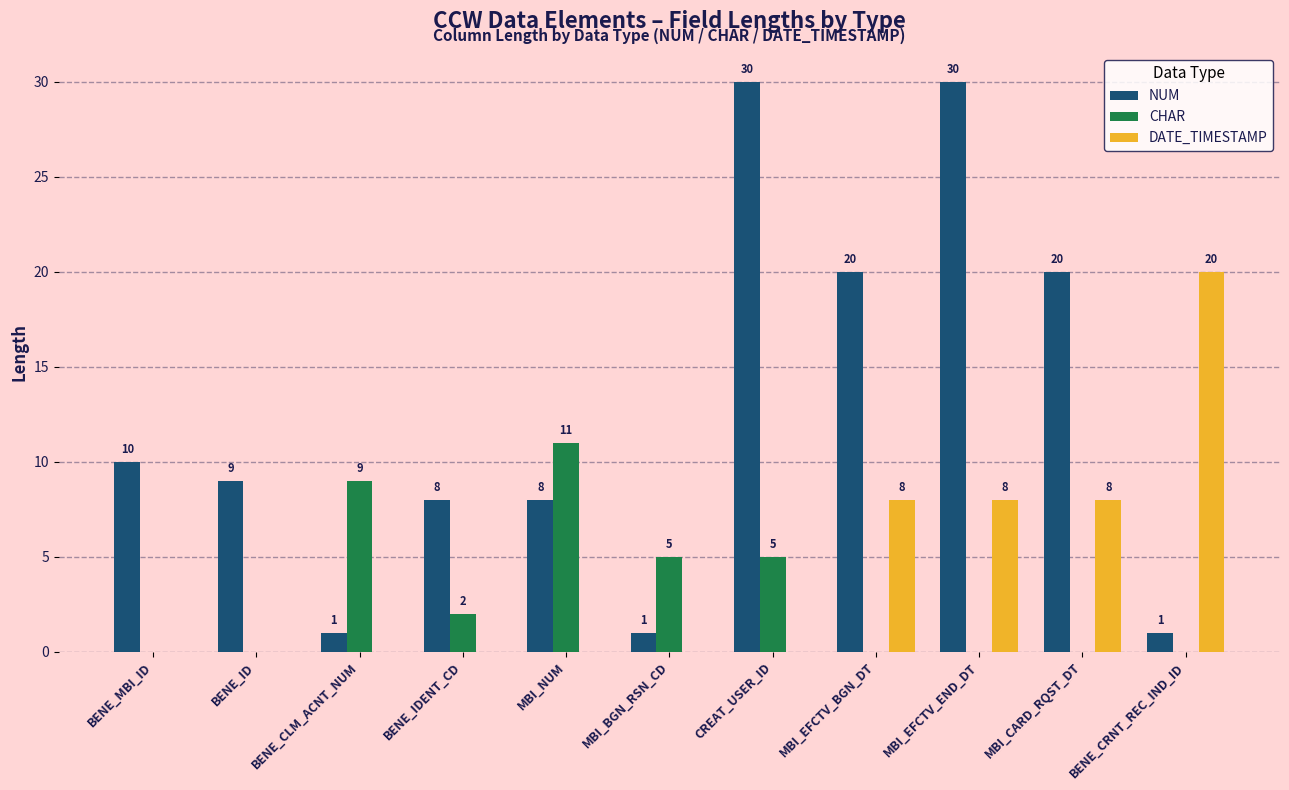

Is it true that NUM equals 0 at BENE_CRNT_REC_IND_ID?

False